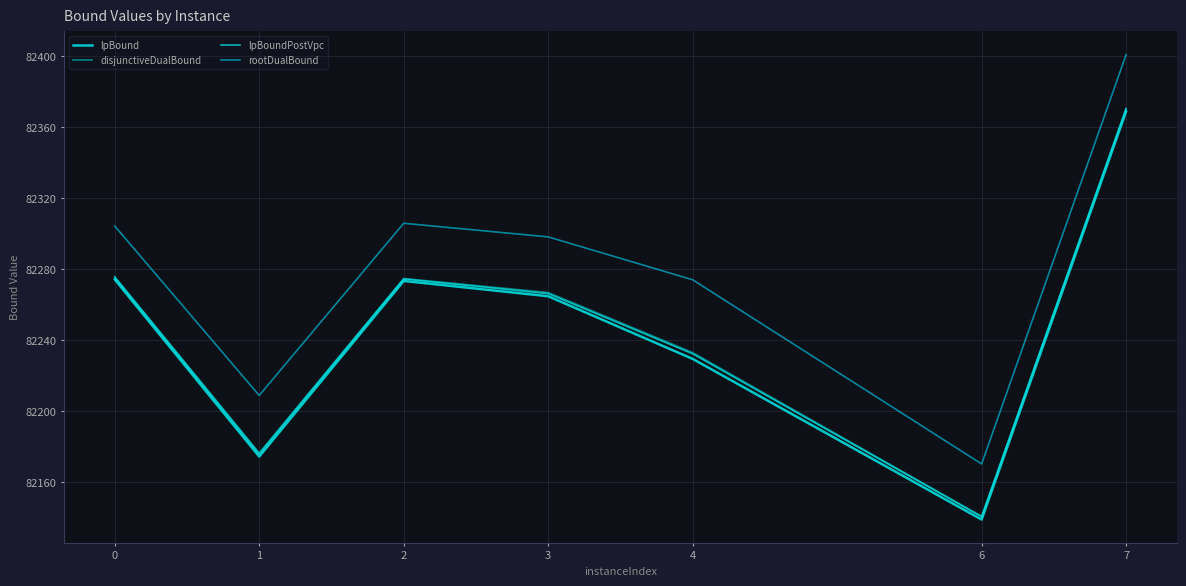

Is the value of lpBound at 6 greater than the value of rootDualBound at 1?

No